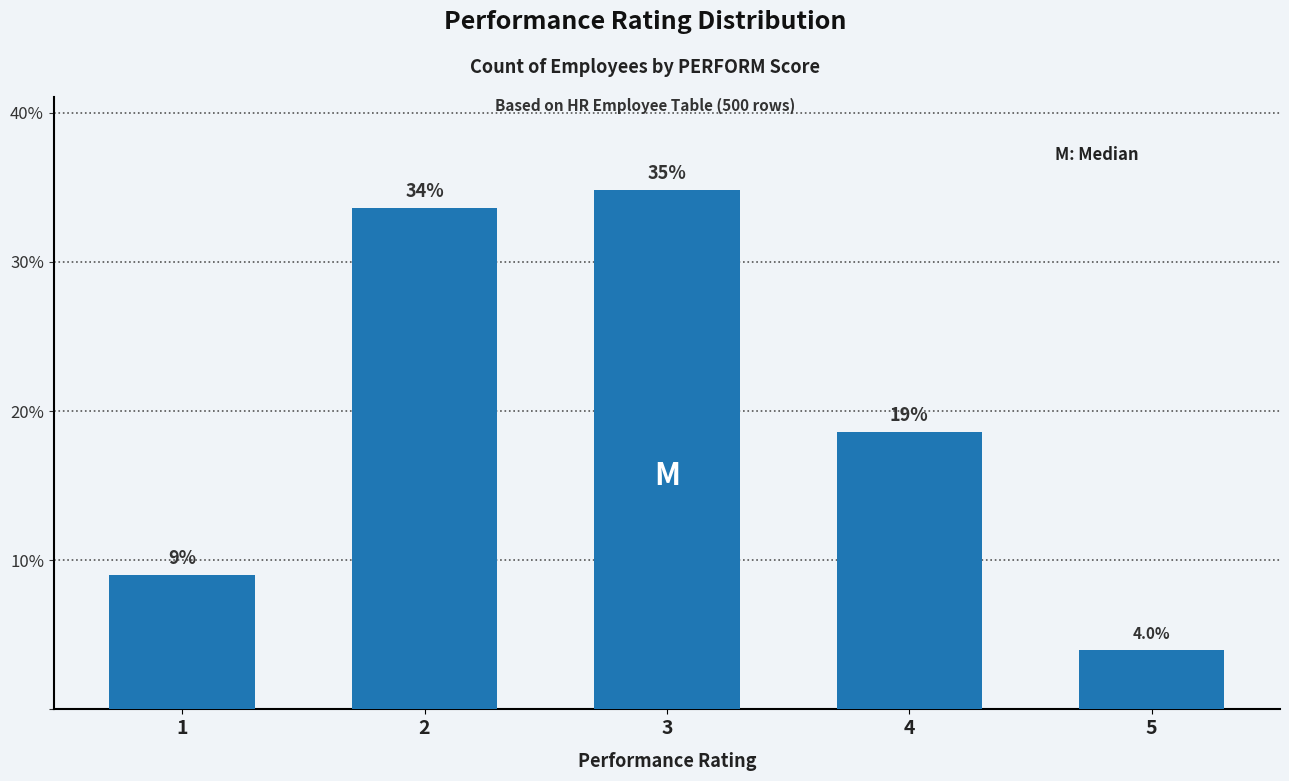

What is the difference between the second highest and minimum values?

29.6